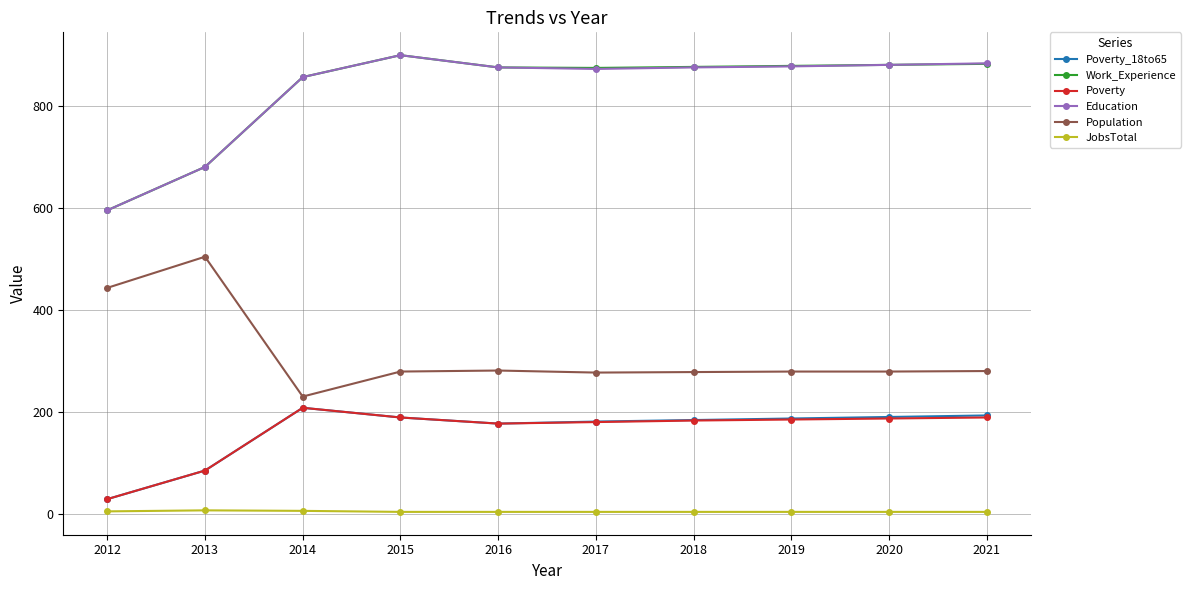

What is the average value of the Work_Experience series?

830